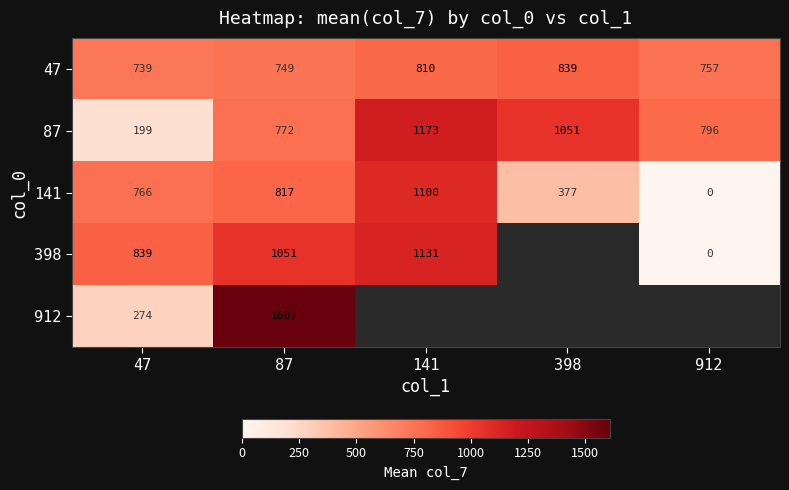

Which category has the lowest value in the 141 series?

912